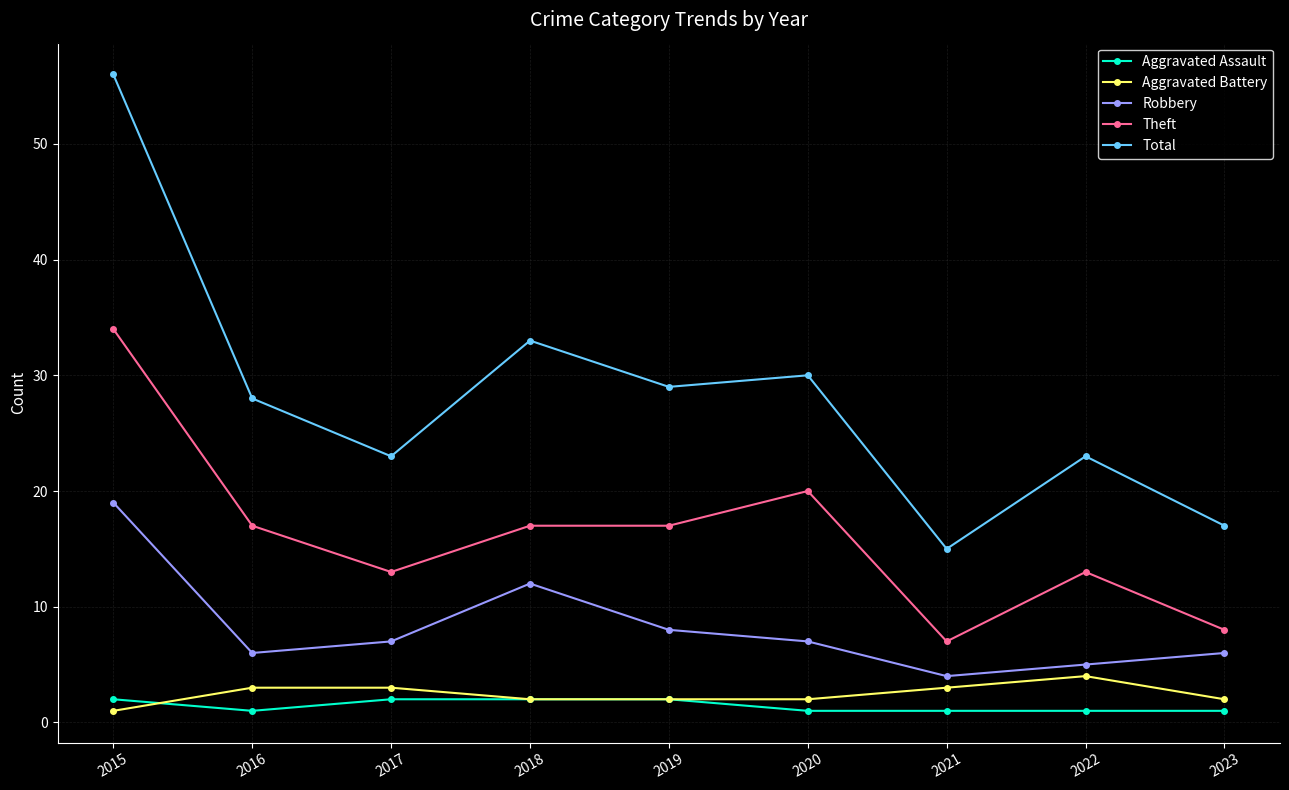

What value does the Aggravated Battery series have at 2019?

2